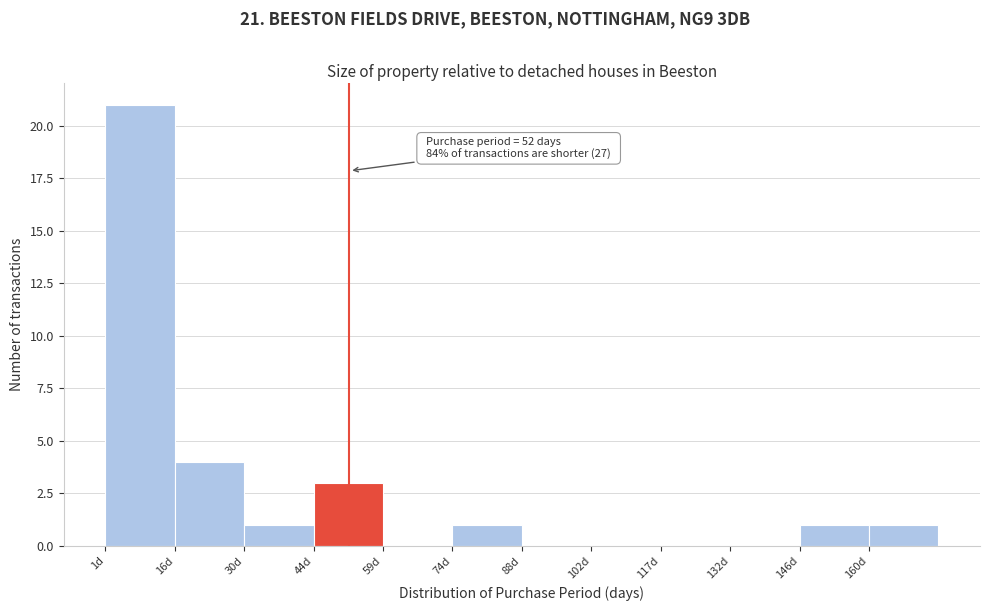

Which range on the x-axis has the tallest bar?

1.0 to 15.5